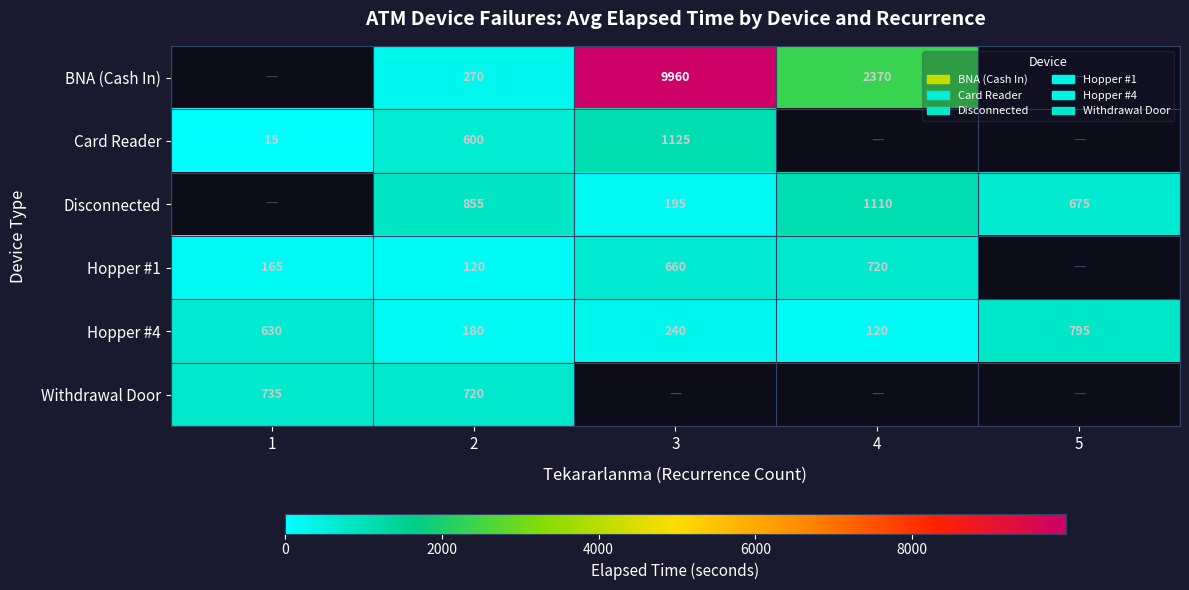

Between 1 and 2, which is larger?

2